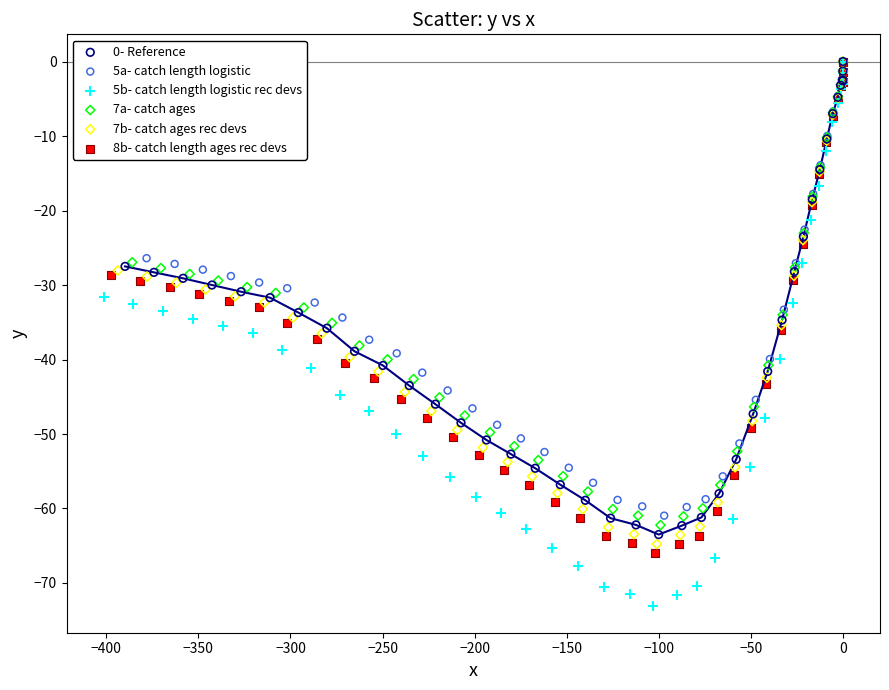

Which series reaches the minimum Y coordinate?

5b- catch length logistic rec devs